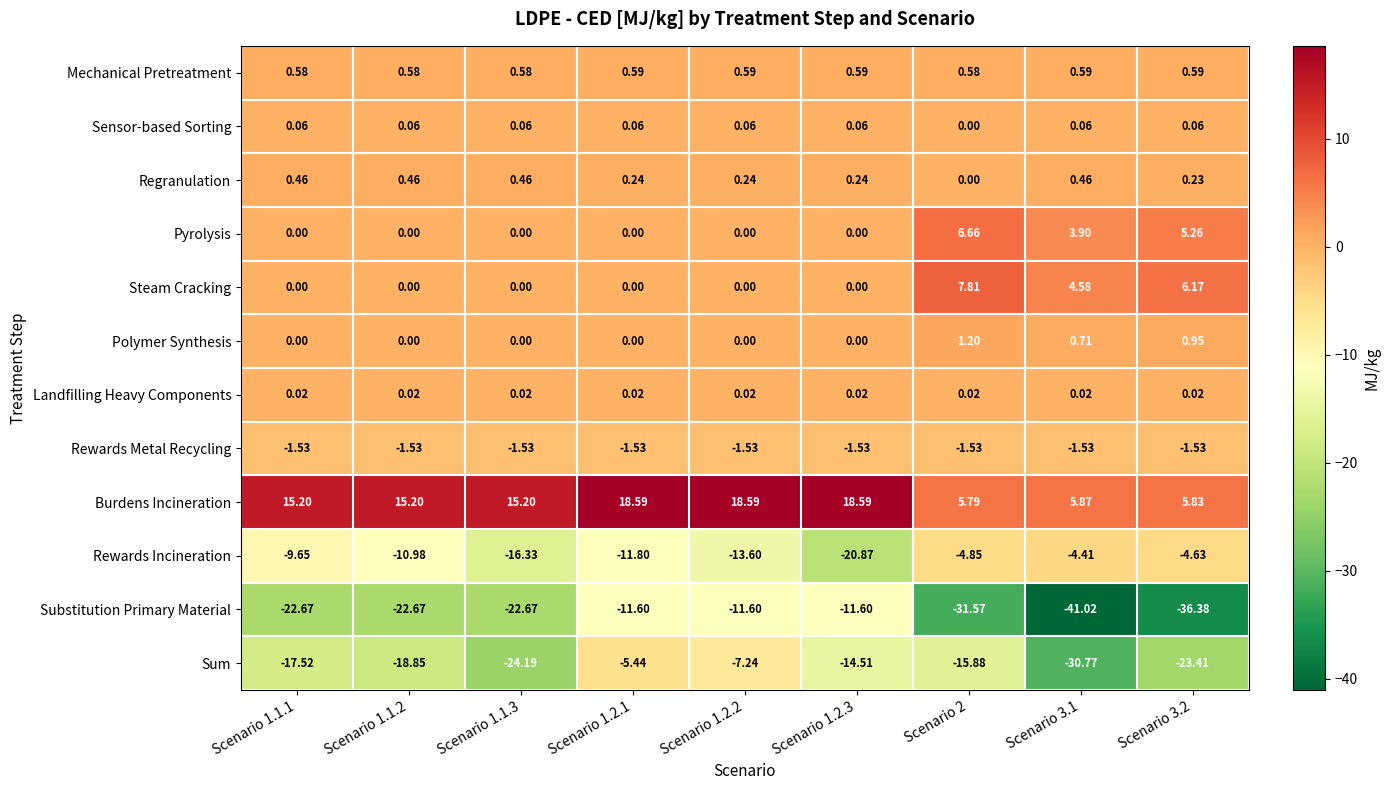

What is the minimum value shown in the chart?

-41.0